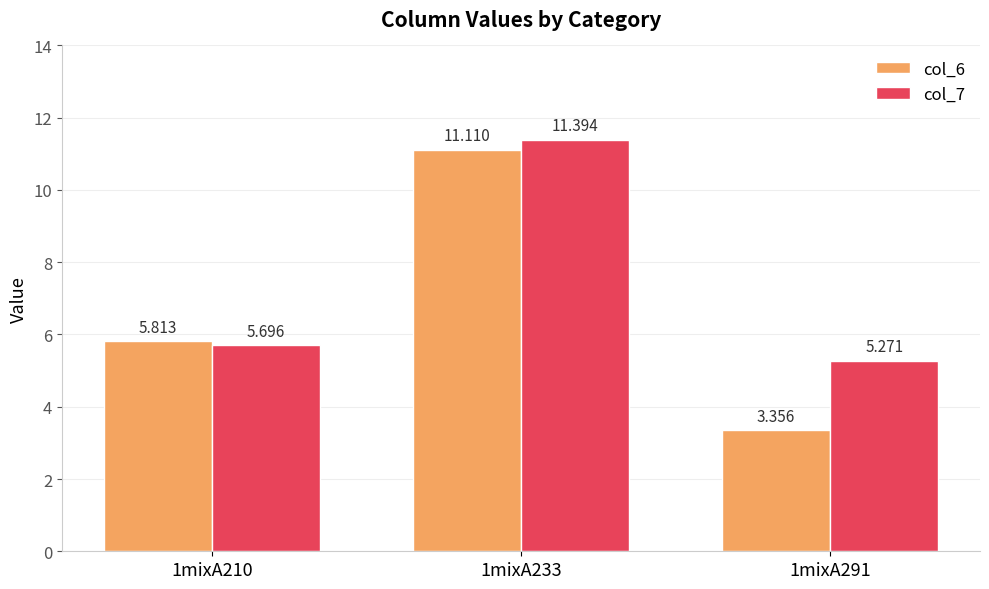

Which series has the largest range (max minus min)?

col_6